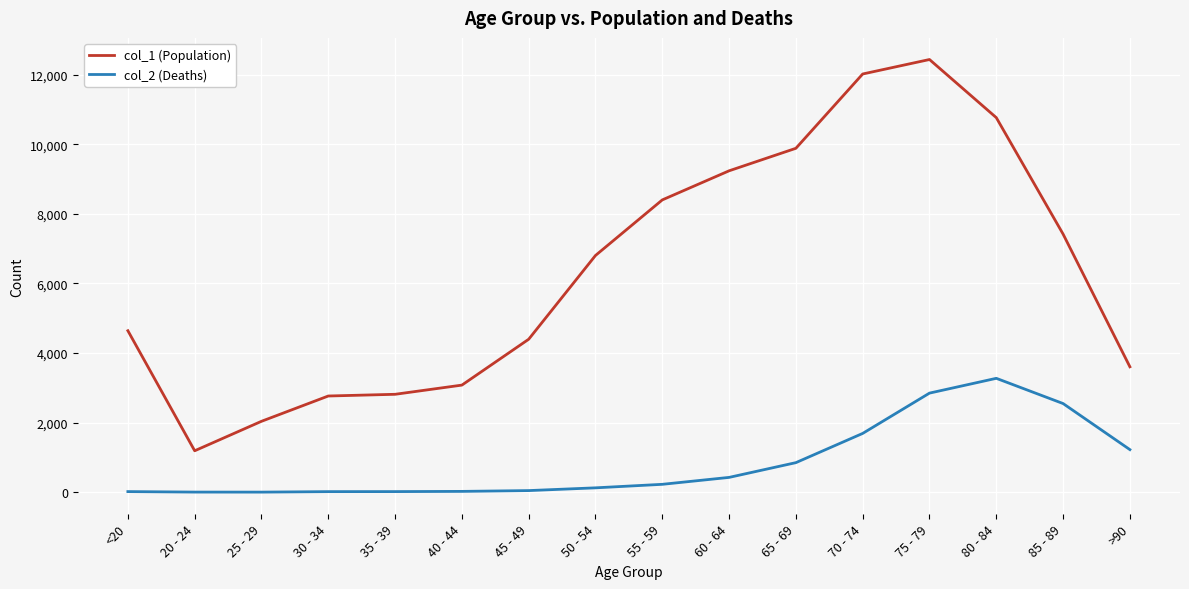

Which series has the widest spread of values?

col_1 (Population)